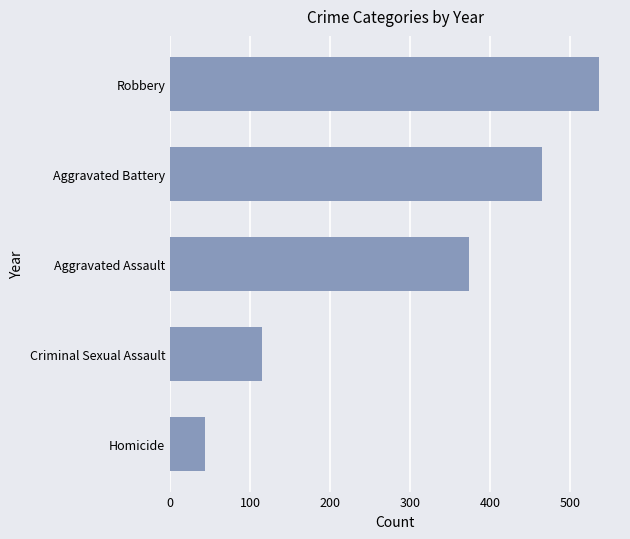

List the labels in order of value, smallest first.

Homicide, Criminal Sexual Assault, Aggravated Assault, Aggravated Battery, Robbery